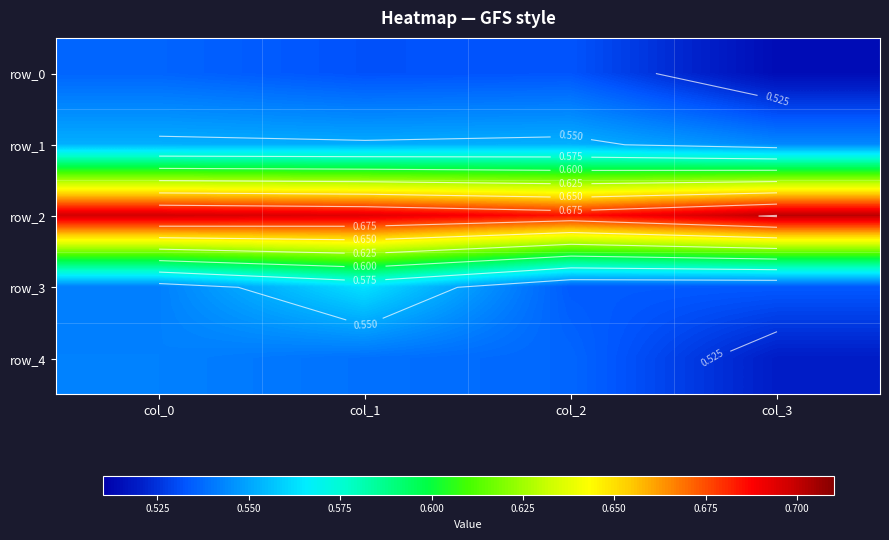

At col_2, list the series in order from largest to smallest.

row_2, row_1, row_4, row_3, row_0